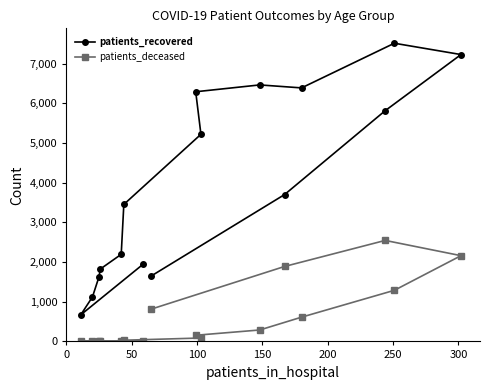

Rank the series by their average value, from highest to lowest.

patients_recovered, patients_deceased